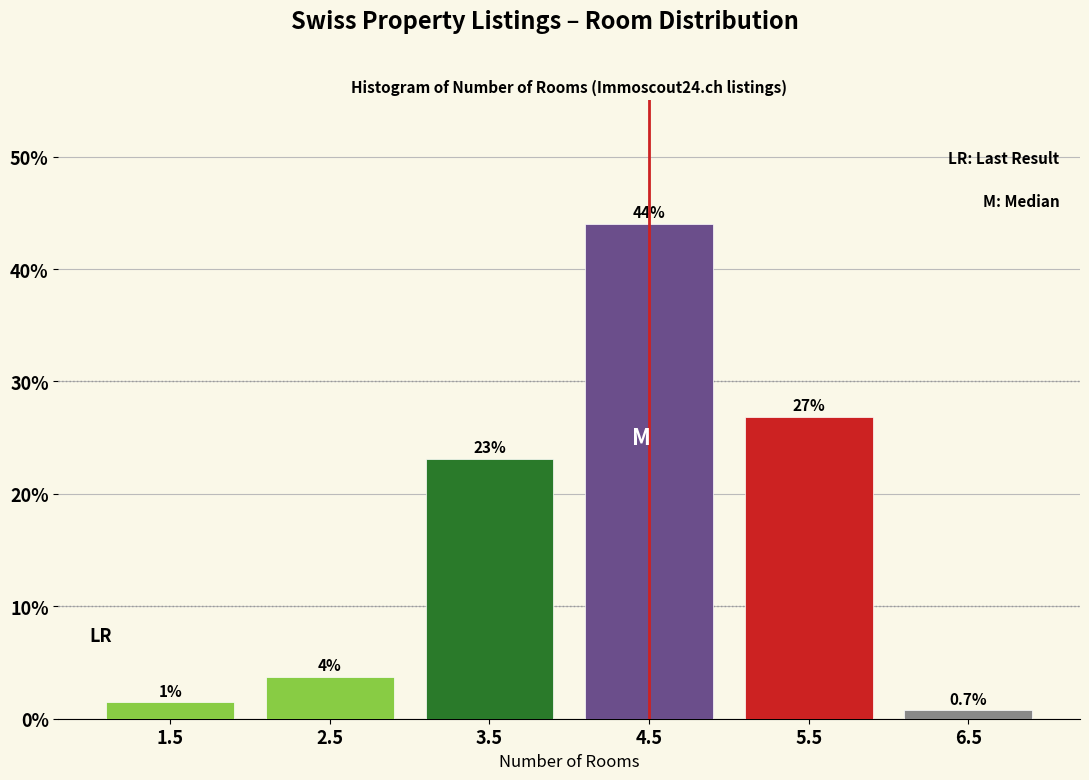

Read the value at 5.5.

26.9